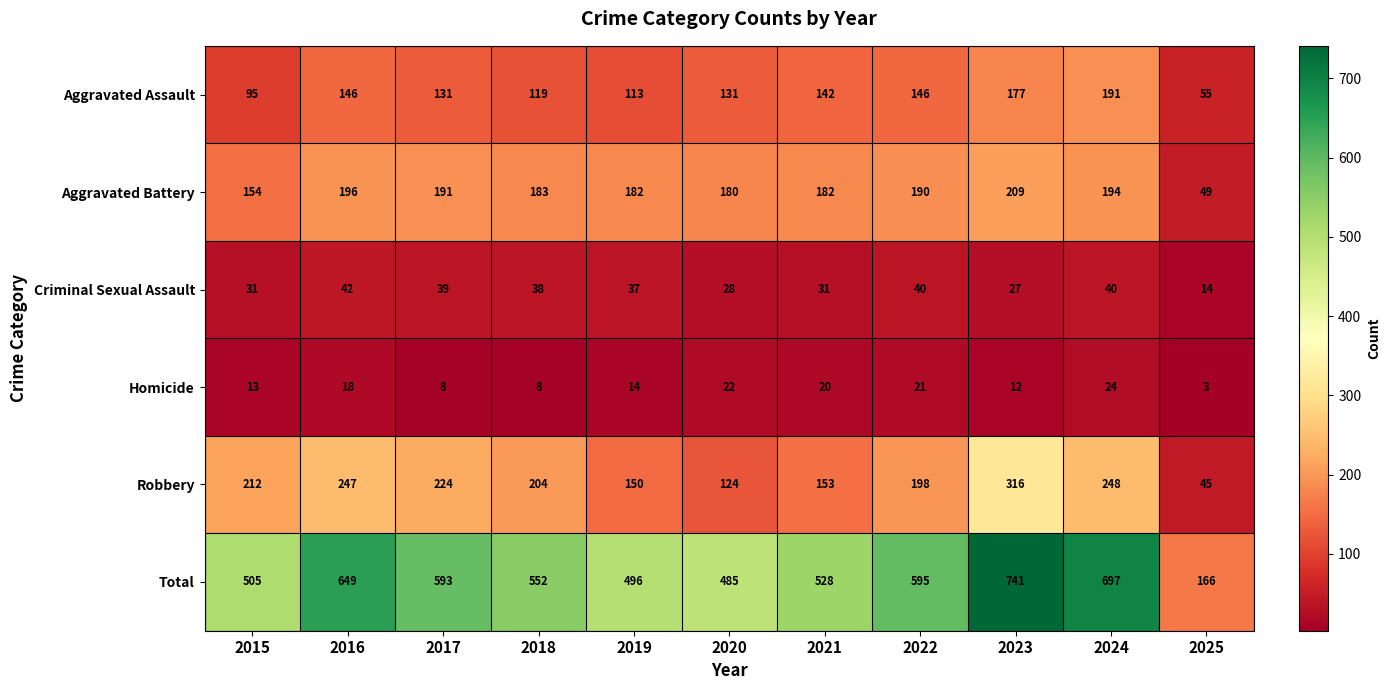

Is the value of Total at 2015 greater than the value of Homicide at 2025?

Yes